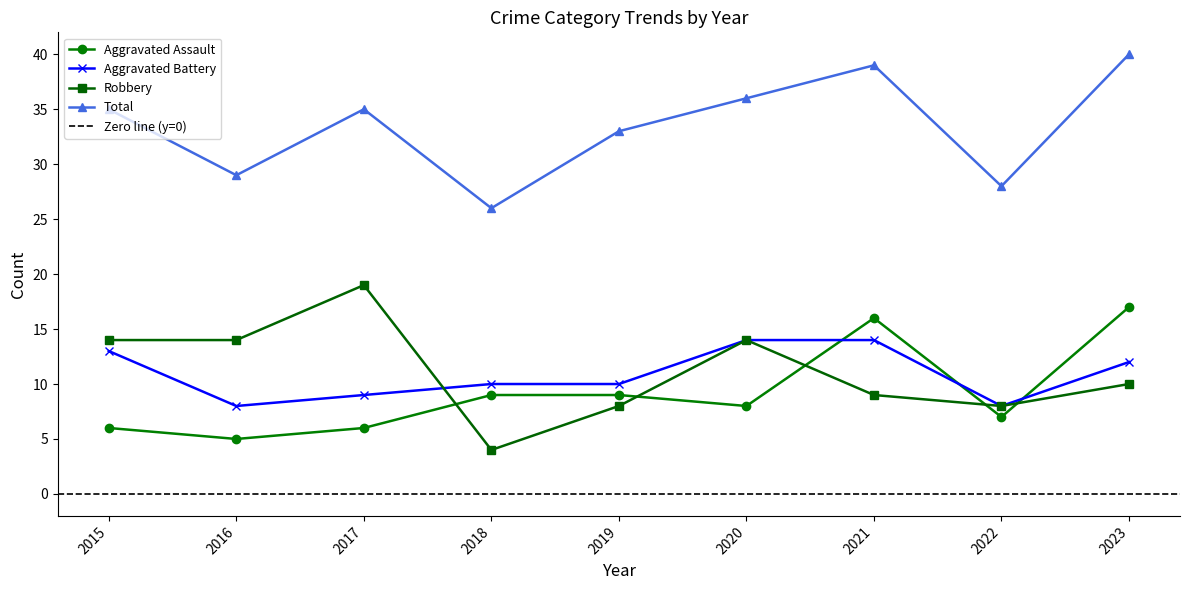

Rank the series at 2018 from lowest to highest value.

Robbery, Aggravated Assault, Aggravated Battery, Total